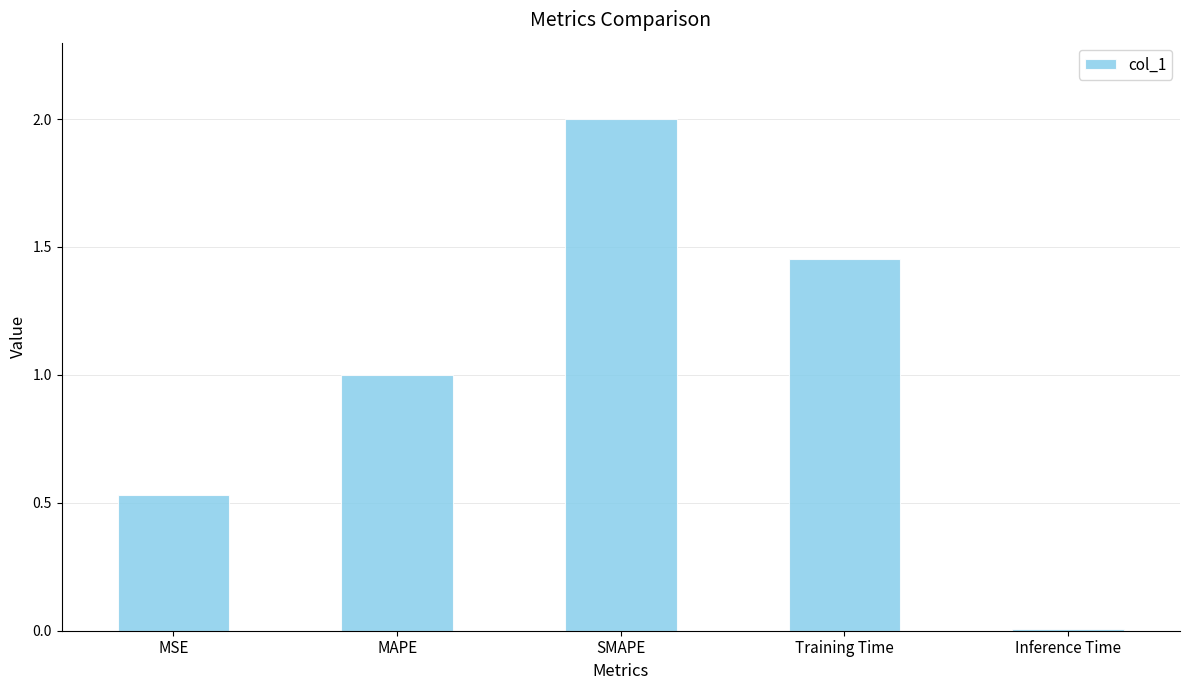

What is the sum of all values?

5.0